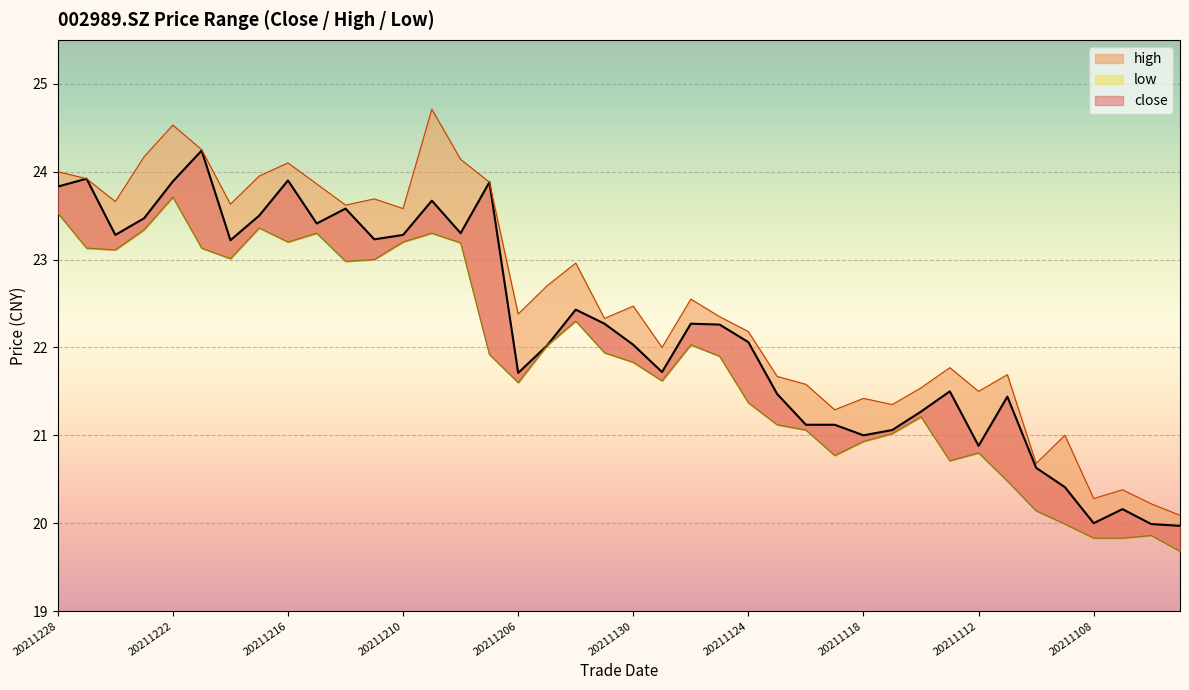

True or false: close and low cross at least once.

False